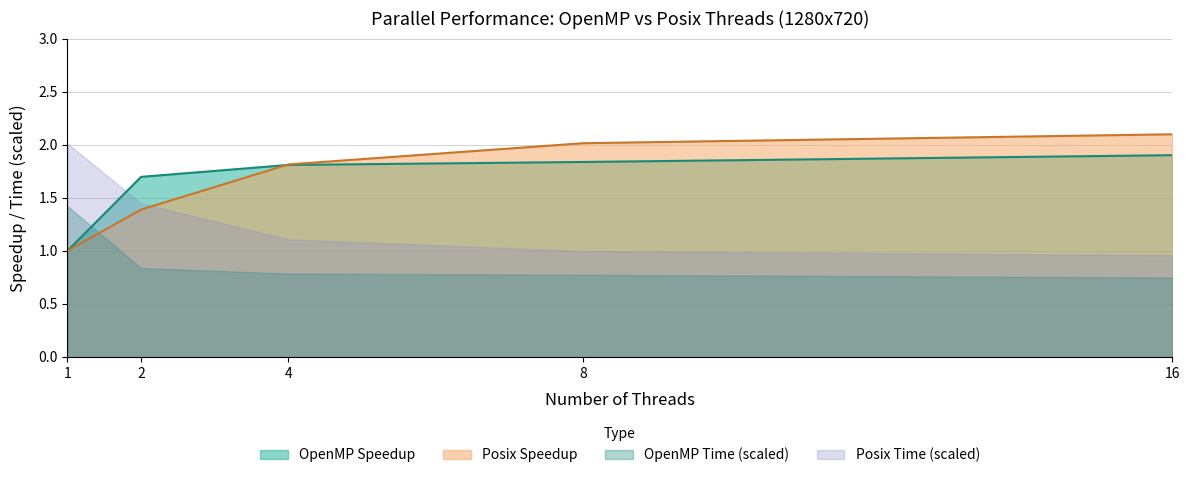

How many series are shown in this chart?

4